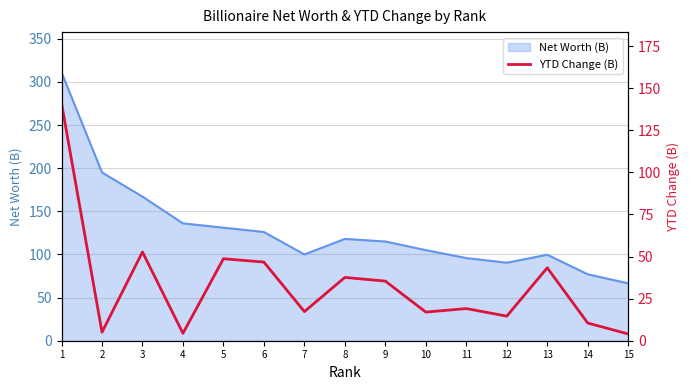

Where is the first local maximum?

3